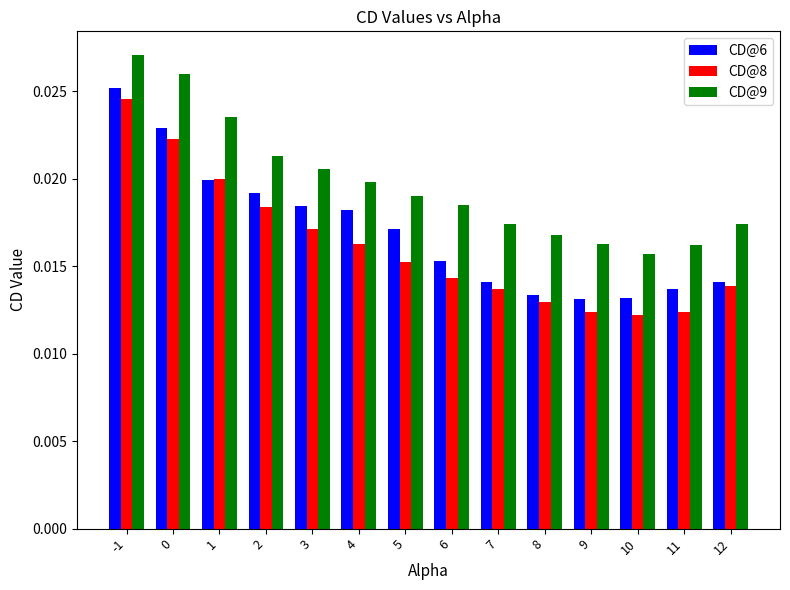

List the series in order of their peak value, lowest first.

CD@8, CD@6, CD@9